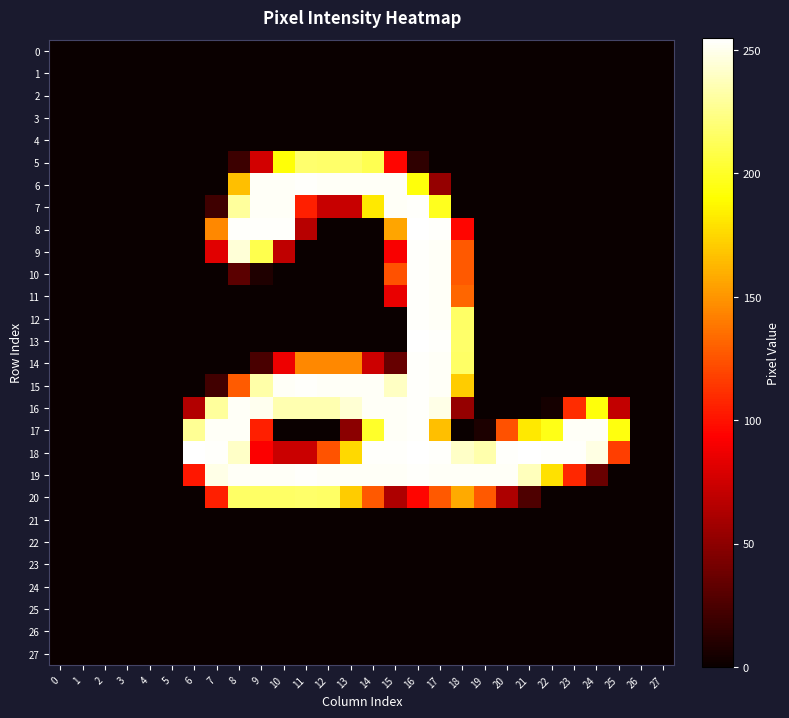

Reading left to right, what are all the values shown in this chart?

0: 0=0	1=0	2=0	3=0	4=0	5=0	6=0	7=0	8=0	9=0	10=0	11=0	12=0	13=0	14=0	15=0	16=0	17=0	18=0	19=0	20=0	21=0	22=0	23=0	24=0	25=0	26=0	27=0
1: 0=0	1=0	2=0	3=0	4=0	5=0	6=0	7=0	8=0	9=0	10=0	11=0	12=0	13=0	14=0	15=0	16=0	17=0	18=0	19=0	20=0	21=0	22=0	23=0	24=0	25=0	26=0	27=0
2: 0=0	1=0	2=0	3=0	4=0	5=0	6=0	7=0	8=0	9=0	10=0	11=0	12=0	13=0	14=0	15=0	16=0	17=0	18=0	19=0	20=0	21=0	22=0	23=0	24=0	25=0	26=0	27=0
3: 0=0	1=0	2=0	3=0	4=0	5=0	6=0	7=0	8=0	9=0	10=0	11=0	12=0	13=0	14=0	15=0	16=0	17=0	18=0	19=0	20=0	21=0	22=0	23=0	24=0	25=0	26=0	27=0
4: 0=0	1=0	2=0	3=0	4=0	5=0	6=0	7=0	8=0	9=0	10=0	11=0	12=0	13=0	14=0	15=0	16=0	17=0	18=0	19=0	20=0	21=0	22=0	23=0	24=0	25=0	26=0	27=0
5: 0=0	1=0	2=0	3=0	4=0	5=0	6=0	7=0	8=19	9=76	10=192	11=218	12=217	13=217	14=211	15=95	16=14	17=0	18=0	19=0	20=0	21=0	22=0	23=0	24=0	25=0	26=0	27=0
6: 0=0	1=0	2=0	3=0	4=0	5=0	6=0	7=0	8=166	9=253	10=253	11=254	12=253	13=253	14=253	15=253	16=193	17=53	18=0	19=0	20=0	21=0	22=0	23=0	24=0	25=0	26=0	27=0
7: 0=0	1=0	2=0	3=0	4=0	5=0	6=0	7=20	8=230	9=253	10=253	11=105	12=72	13=72	14=182	15=253	16=254	17=198	18=0	19=0	20=0	21=0	22=0	23=0	24=0	25=0	26=0	27=0
8: 0=0	1=0	2=0	3=0	4=0	5=0	6=0	7=145	8=254	9=254	10=254	11=66	12=0	13=0	14=0	15=156	16=255	17=254	18=95	19=0	20=0	21=0	22=0	23=0	24=0	25=0	26=0	27=0
9: 0=0	1=0	2=0	3=0	4=0	5=0	6=0	7=82	8=245	9=210	10=69	11=0	12=0	13=0	14=0	15=91	16=254	17=253	18=127	19=0	20=0	21=0	22=0	23=0	24=0	25=0	26=0	27=0
10: 0=0	1=0	2=0	3=0	4=0	5=0	6=0	7=0	8=31	9=8	10=0	11=0	12=0	13=0	14=0	15=124	16=254	17=253	18=127	19=0	20=0	21=0	22=0	23=0	24=0	25=0	26=0	27=0
11: 0=0	1=0	2=0	3=0	4=0	5=0	6=0	7=0	8=0	9=0	10=0	11=0	12=0	13=0	14=0	15=85	16=254	17=253	18=132	19=0	20=0	21=0	22=0	23=0	24=0	25=0	26=0	27=0
12: 0=0	1=0	2=0	3=0	4=0	5=0	6=0	7=0	8=0	9=0	10=0	11=0	12=0	13=0	14=0	15=0	16=254	17=253	18=216	19=0	20=0	21=0	22=0	23=0	24=0	25=0	26=0	27=0
13: 0=0	1=0	2=0	3=0	4=0	5=0	6=0	7=0	8=0	9=0	10=0	11=0	12=0	13=0	14=0	15=0	16=255	17=254	18=217	19=0	20=0	21=0	22=0	23=0	24=0	25=0	26=0	27=0
14: 0=0	1=0	2=0	3=0	4=0	5=0	6=0	7=0	8=0	9=24	10=87	11=145	12=145	13=145	14=74	15=35	16=254	17=253	18=216	19=0	20=0	21=0	22=0	23=0	24=0	25=0	26=0	27=0
15: 0=0	1=0	2=0	3=0	4=0	5=0	6=0	7=21	8=128	9=233	10=253	11=254	12=253	13=253	14=253	15=240	16=254	17=253	18=171	19=0	20=0	21=0	22=0	23=0	24=0	25=0	26=0	27=0
16: 0=0	1=0	2=0	3=0	4=0	5=0	6=64	7=230	8=253	9=251	10=235	11=235	12=235	13=244	14=253	15=253	16=254	17=249	18=53	19=0	20=0	21=0	22=4	23=110	24=193	25=70	26=0	27=0
17: 0=0	1=0	2=0	3=0	4=0	5=0	6=228	7=253	8=253	9=105	10=0	11=0	12=0	13=49	14=201	15=253	16=254	17=166	18=0	19=7	20=124	21=182	22=196	23=253	24=253	25=194	26=0	27=0
18: 0=0	1=0	2=0	3=0	4=0	5=0	6=255	7=254	8=241	9=92	10=73	11=73	12=125	13=176	14=254	15=254	16=255	17=254	18=241	19=234	20=254	21=255	22=254	23=254	24=248	25=117	26=0	27=0
19: 0=0	1=0	2=0	3=0	4=0	5=0	6=102	7=249	8=253	9=253	10=253	11=254	12=253	13=253	14=253	15=253	16=254	17=253	18=253	19=253	20=253	21=238	22=179	23=108	24=36	25=0	26=0	27=0
20: 0=0	1=0	2=0	3=0	4=0	5=0	6=0	7=105	8=216	9=216	10=216	11=217	12=216	13=171	14=127	15=62	16=95	17=127	18=158	19=127	20=62	21=26	22=0	23=0	24=0	25=0	26=0	27=0
21: 0=0	1=0	2=0	3=0	4=0	5=0	6=0	7=0	8=0	9=0	10=0	11=0	12=0	13=0	14=0	15=0	16=0	17=0	18=0	19=0	20=0	21=0	22=0	23=0	24=0	25=0	26=0	27=0
22: 0=0	1=0	2=0	3=0	4=0	5=0	6=0	7=0	8=0	9=0	10=0	11=0	12=0	13=0	14=0	15=0	16=0	17=0	18=0	19=0	20=0	21=0	22=0	23=0	24=0	25=0	26=0	27=0
23: 0=0	1=0	2=0	3=0	4=0	5=0	6=0	7=0	8=0	9=0	10=0	11=0	12=0	13=0	14=0	15=0	16=0	17=0	18=0	19=0	20=0	21=0	22=0	23=0	24=0	25=0	26=0	27=0
24: 0=0	1=0	2=0	3=0	4=0	5=0	6=0	7=0	8=0	9=0	10=0	11=0	12=0	13=0	14=0	15=0	16=0	17=0	18=0	19=0	20=0	21=0	22=0	23=0	24=0	25=0	26=0	27=0
25: 0=0	1=0	2=0	3=0	4=0	5=0	6=0	7=0	8=0	9=0	10=0	11=0	12=0	13=0	14=0	15=0	16=0	17=0	18=0	19=0	20=0	21=0	22=0	23=0	24=0	25=0	26=0	27=0
26: 0=0	1=0	2=0	3=0	4=0	5=0	6=0	7=0	8=0	9=0	10=0	11=0	12=0	13=0	14=0	15=0	16=0	17=0	18=0	19=0	20=0	21=0	22=0	23=0	24=0	25=0	26=0	27=0
27: 0=0	1=0	2=0	3=0	4=0	5=0	6=0	7=0	8=0	9=0	10=0	11=0	12=0	13=0	14=0	15=0	16=0	17=0	18=0	19=0	20=0	21=0	22=0	23=0	24=0	25=0	26=0	27=0